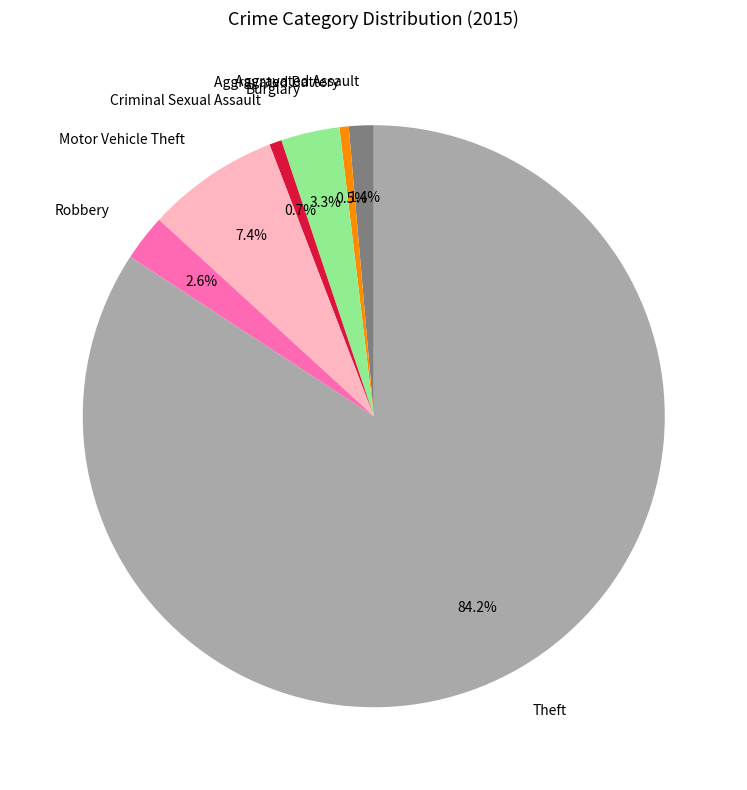

Does Theft represent more than half of the total?

Yes